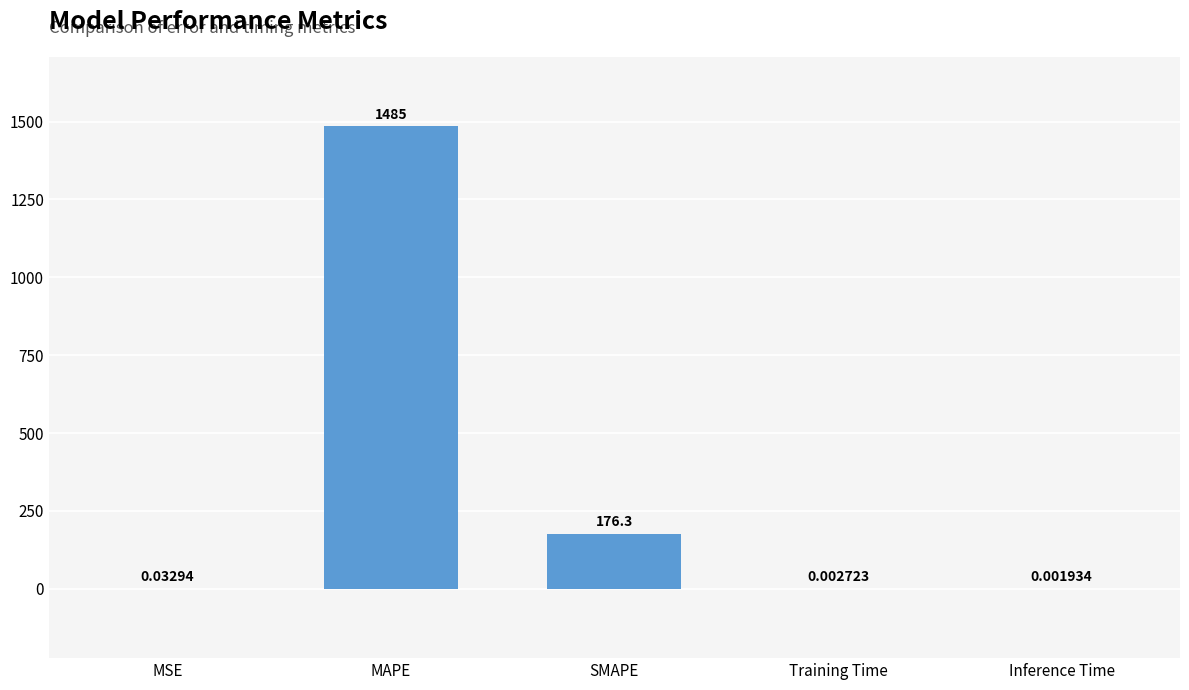

Which label corresponds to the largest value in the chart?

MAPE